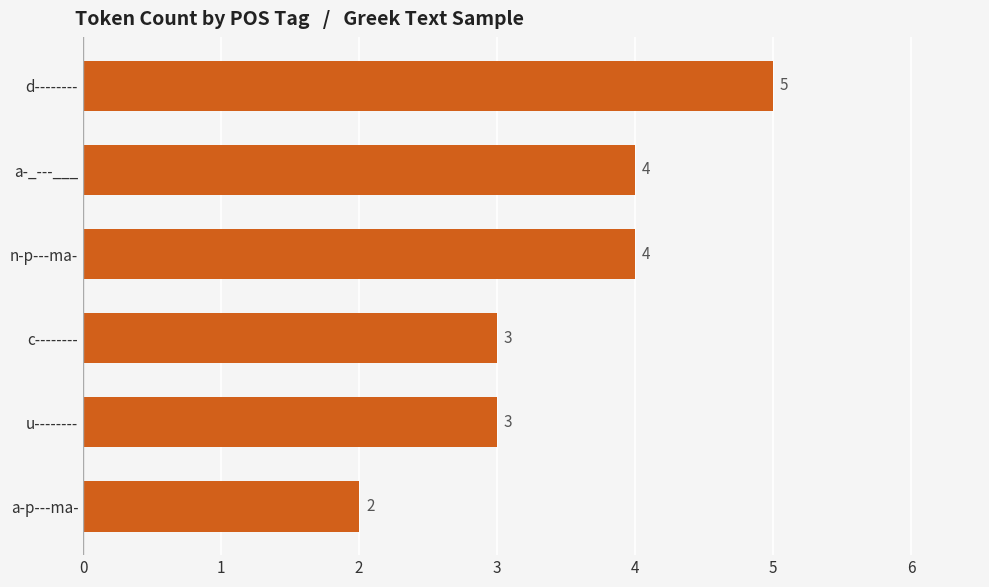

How many series are shown in this chart?

1